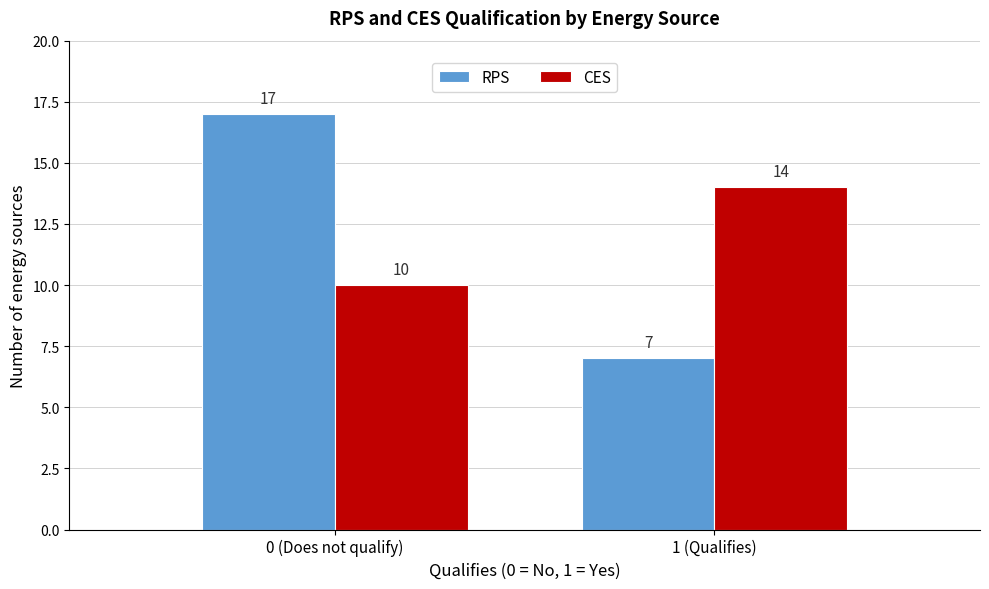

Reading left to right, transcribe all the data shown in this chart.

RPS: 0 (Does not qualify)=17	1 (Qualifies)=7
CES: 0 (Does not qualify)=10	1 (Qualifies)=14